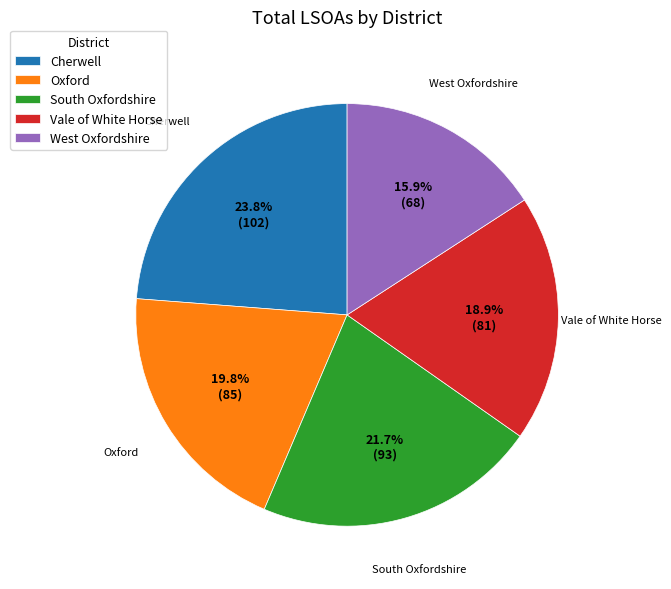

Rank the categories by value from highest to lowest.

Cherwell, South Oxfordshire, Oxford, Vale of White Horse, West Oxfordshire